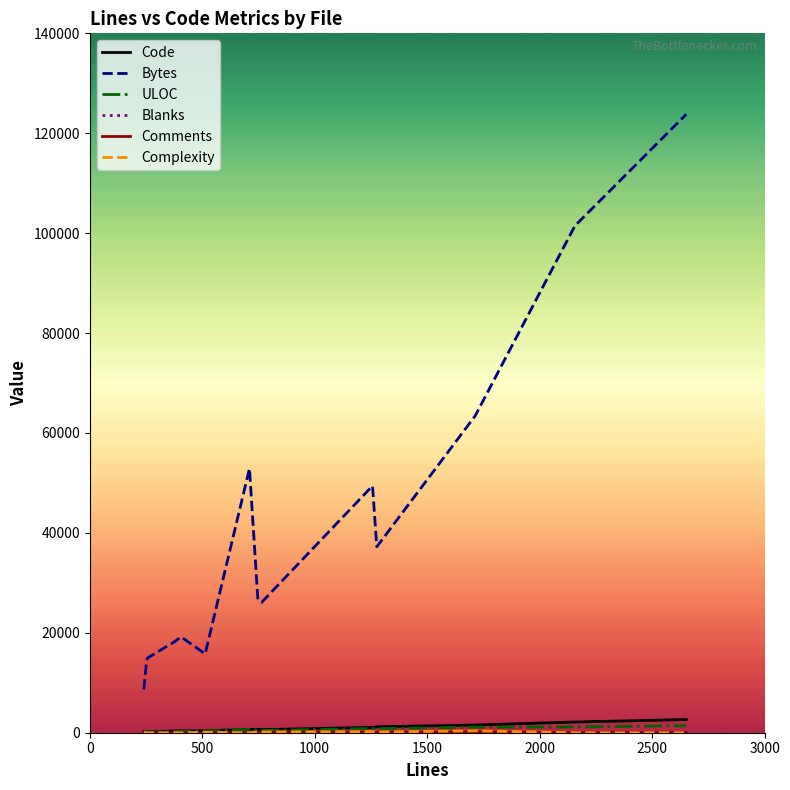

Which series has the widest spread of values?

Bytes